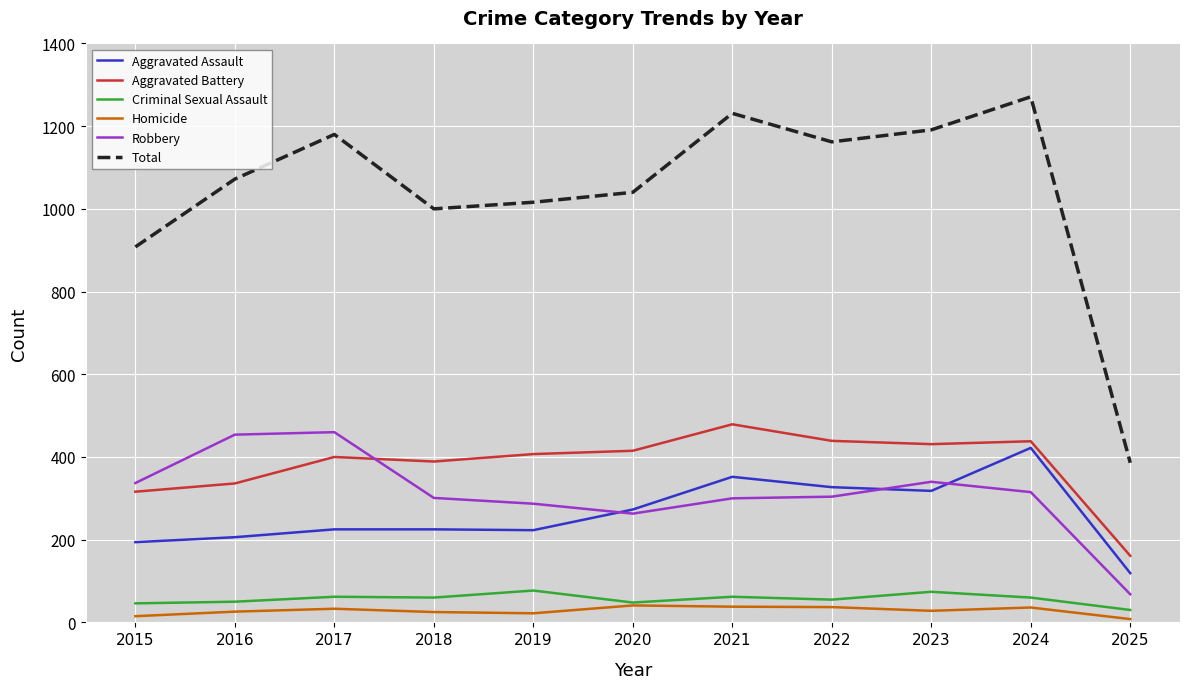

Read the Aggravated Battery value at 2024.

438